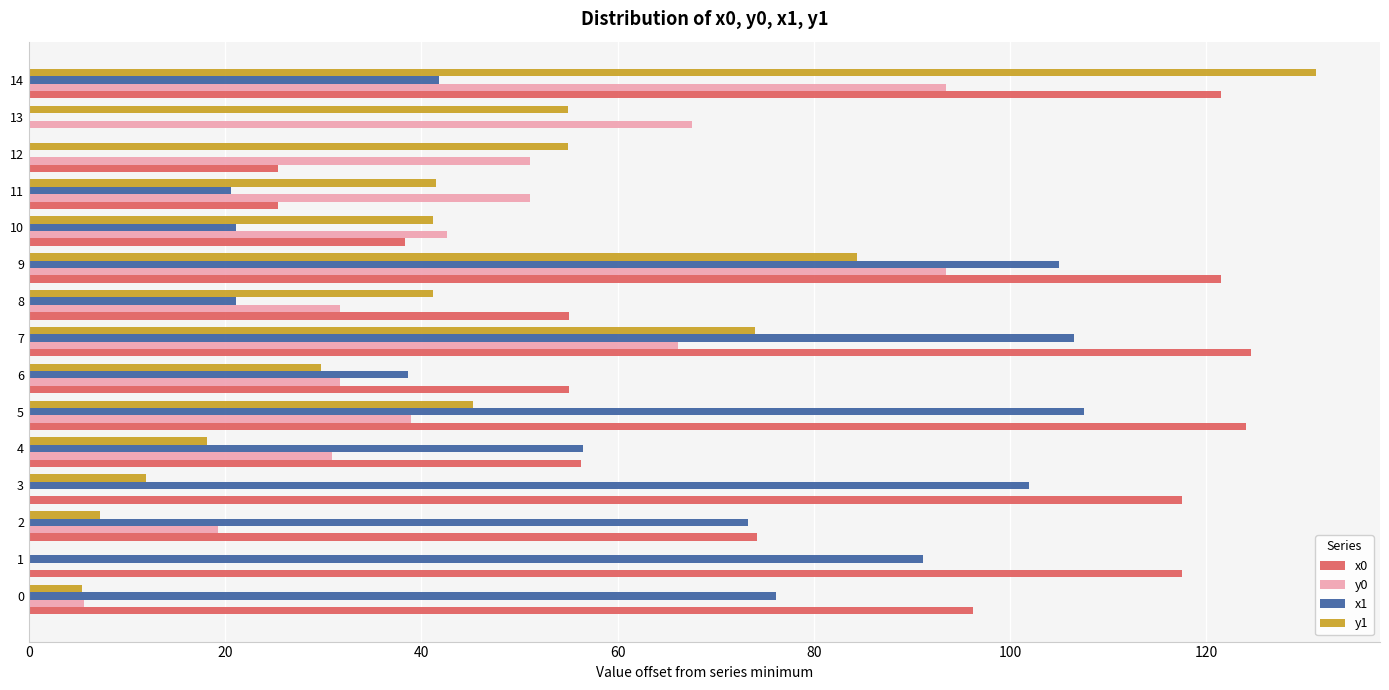

What is the sum of the y1 values at 2 and 11?

48.8